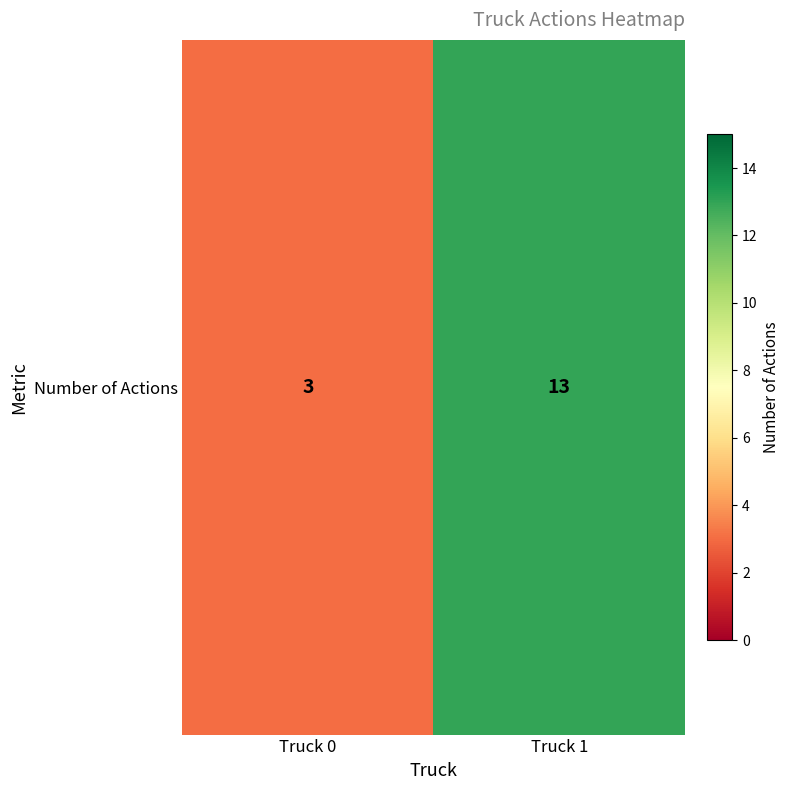

What is the difference between the values at Truck 1 and Truck 0?

10